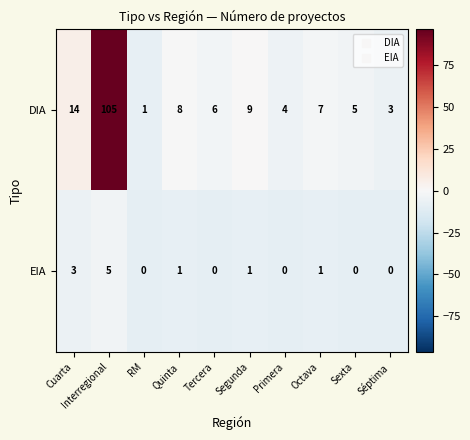

At Interregional, list the series in order from smallest to largest.

EIA, DIA